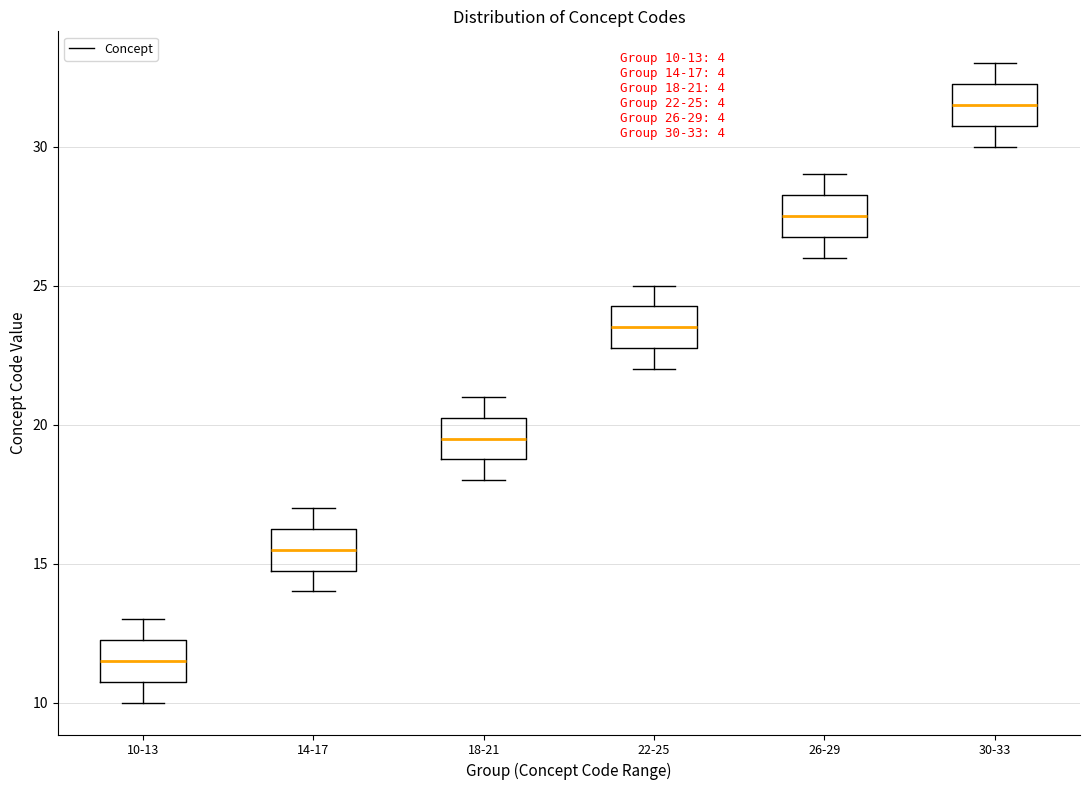

Which box's median line is the lowest?

10-13